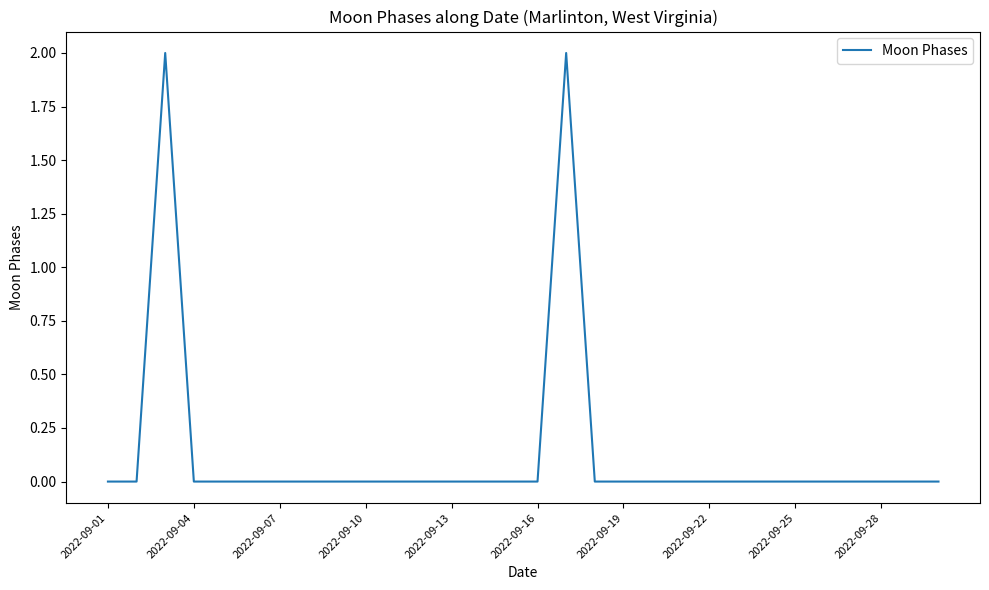

Count the values in the range 0 to 1.

28